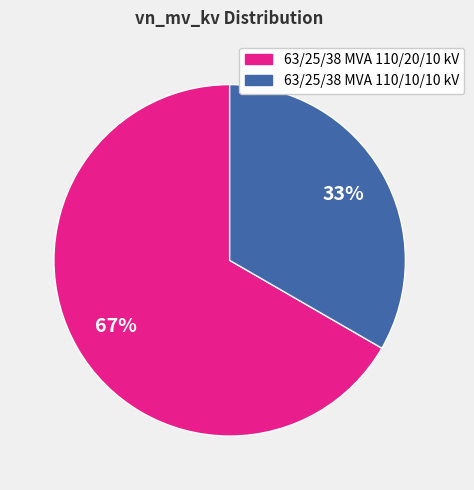

To the nearest percent, what percentage of the pie is 63/25/38 MVA 110/20/10 kV?

67%